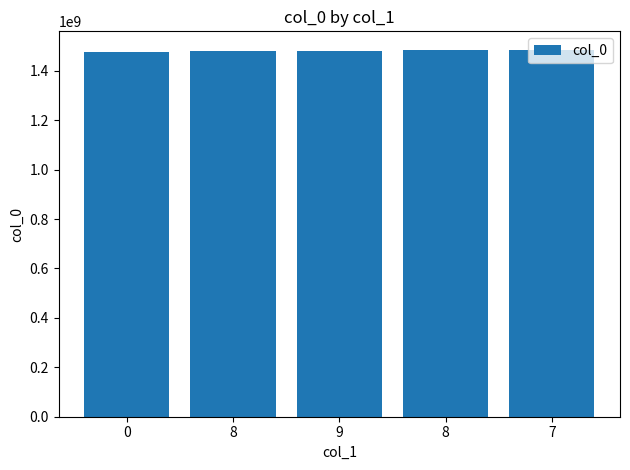

Rank the categories by value from lowest to highest.

0, 8, 9, 8, 7